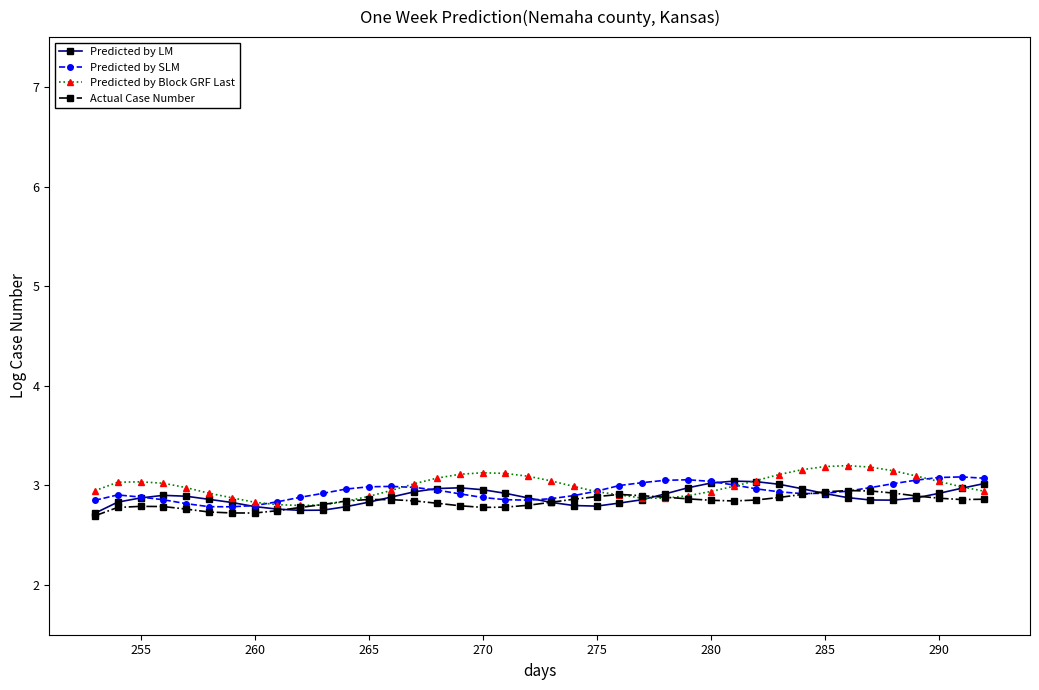

Rank the series by their average value, from lowest to highest.

Actual Case Number, Predicted by LM, Predicted by SLM, Predicted by Block GRF Last